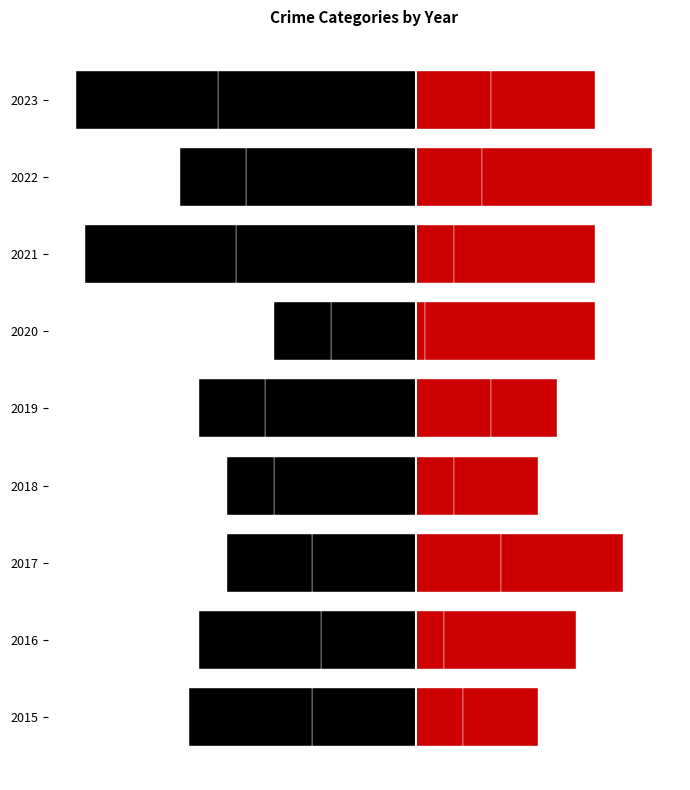

How many values in the Criminal Sexual Assault (right) series exceed 5?

4